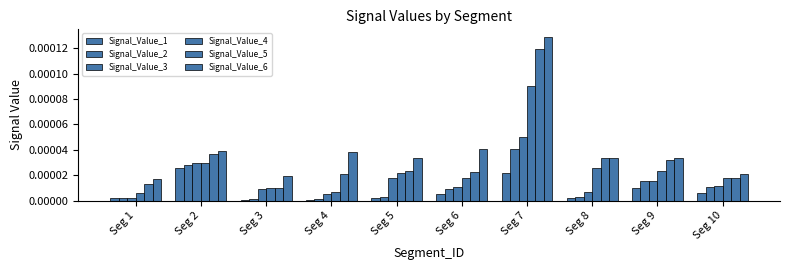

Is the value of Signal_Value_1 at Seg 1 greater than the value of Signal_Value_5 at Seg 6?

No